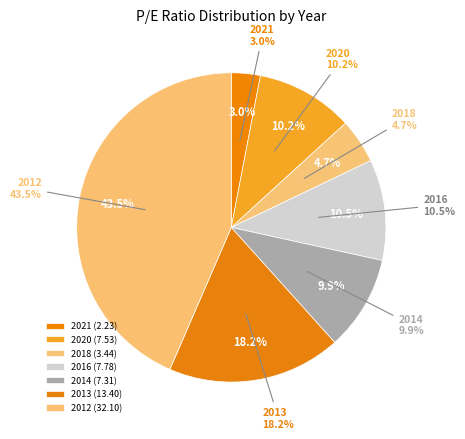

The 2018 slice represents 1% of the pie. True or false?

False